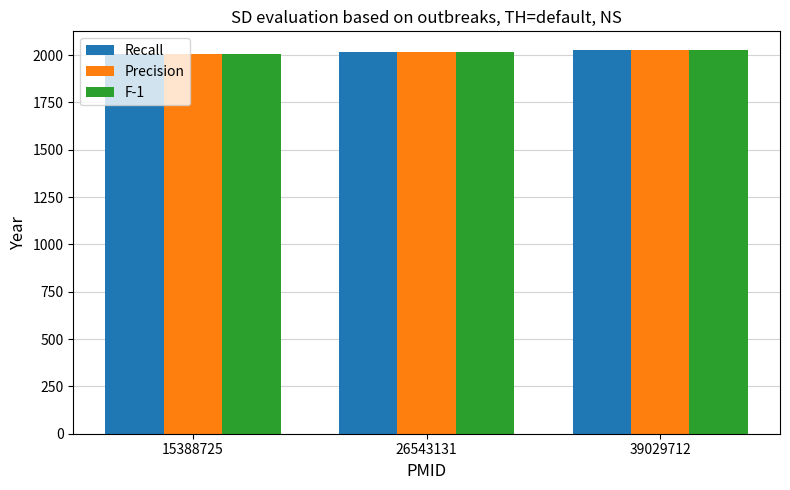

What is the highest value of the Precision series?

2024